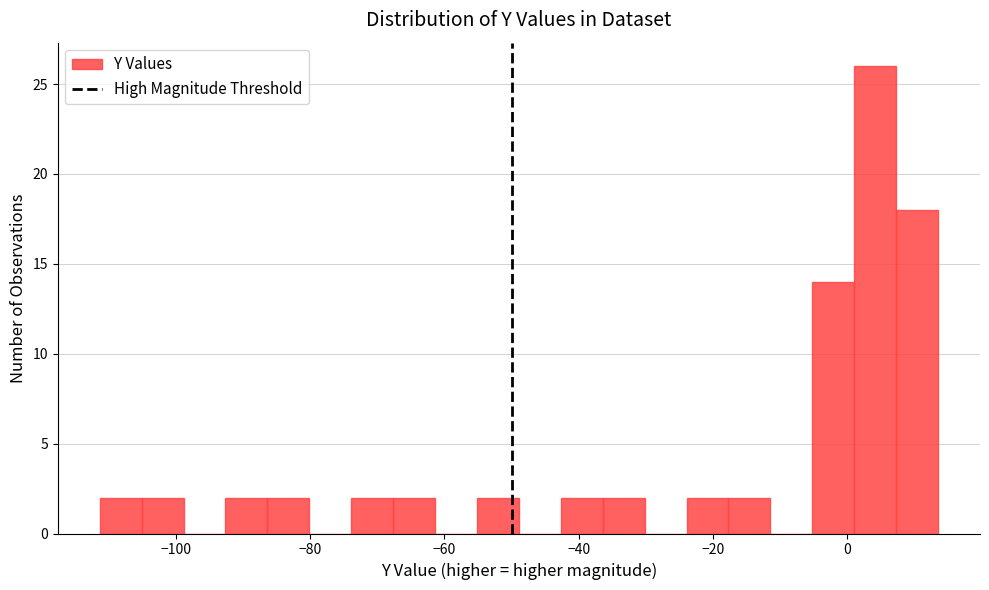

Around what value on the x-axis is the tallest bar? Give the approximate position of its centre, as read against the axis.

4